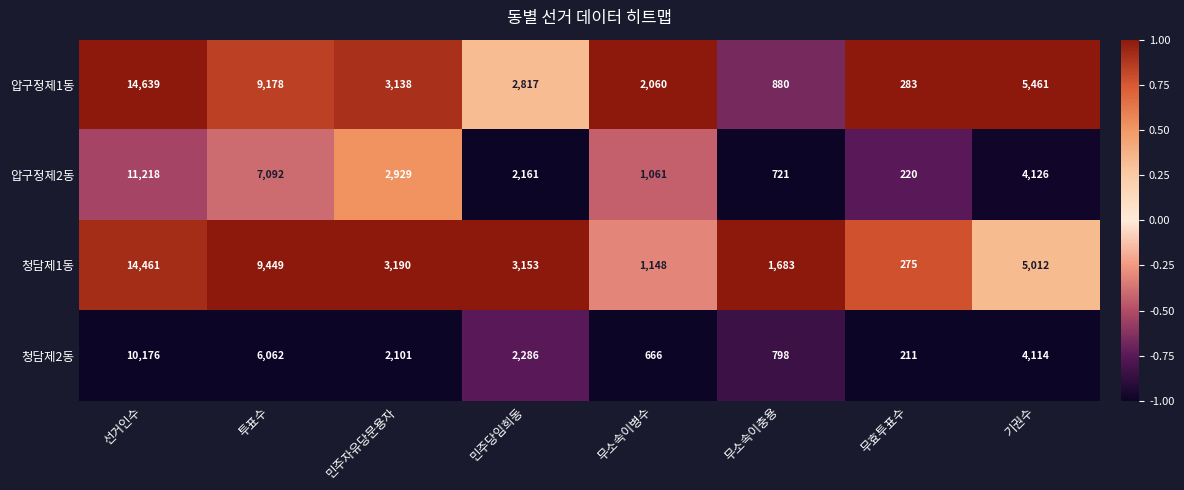

At which label does 압구정제1동 first exceed 3138?

선거인수